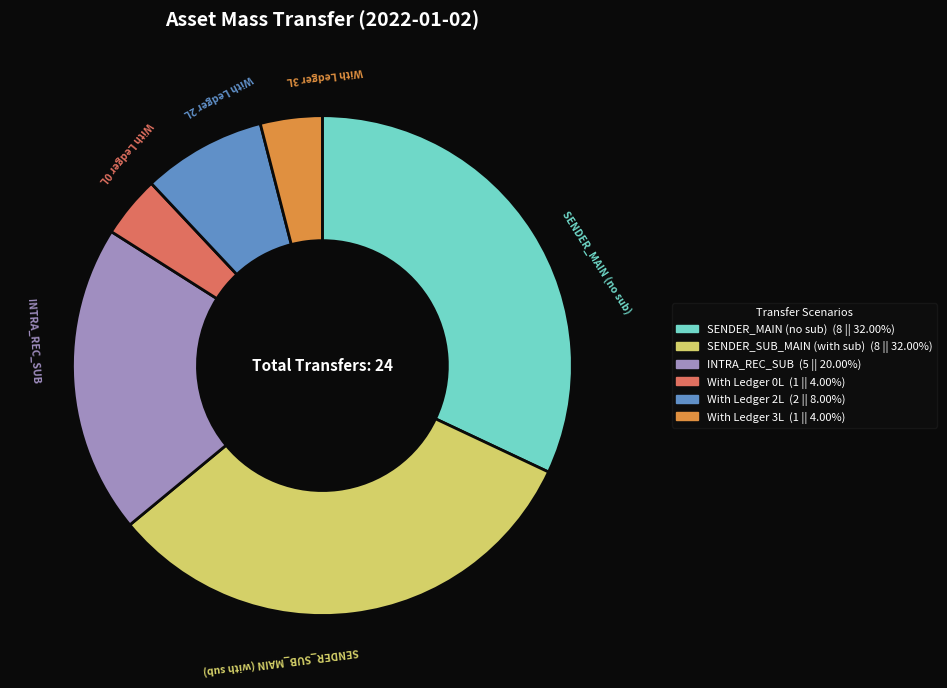

Does any single category account for the majority?

No